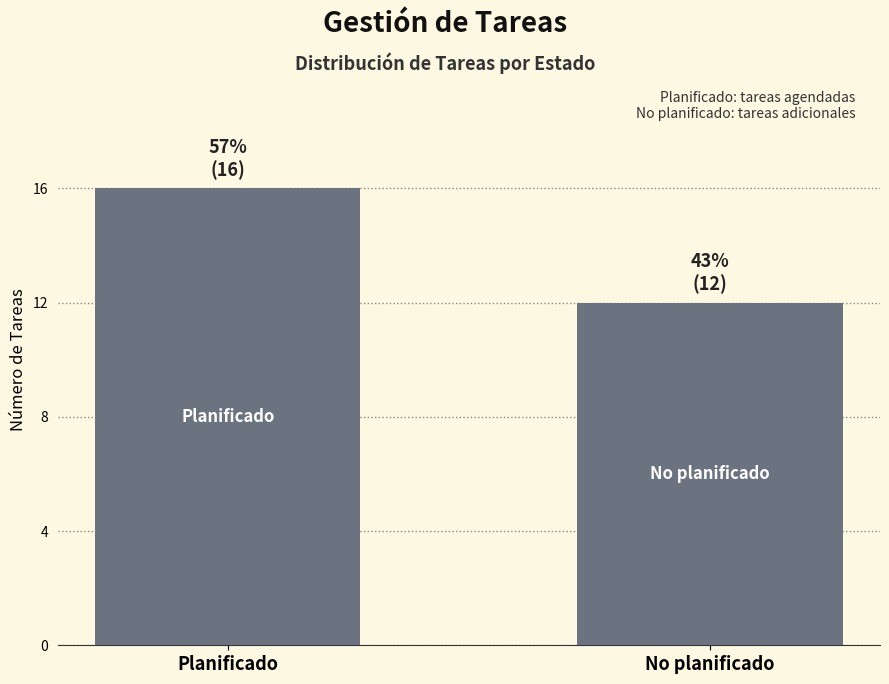

At which category does the chart reach its minimum across all series?

No planificado